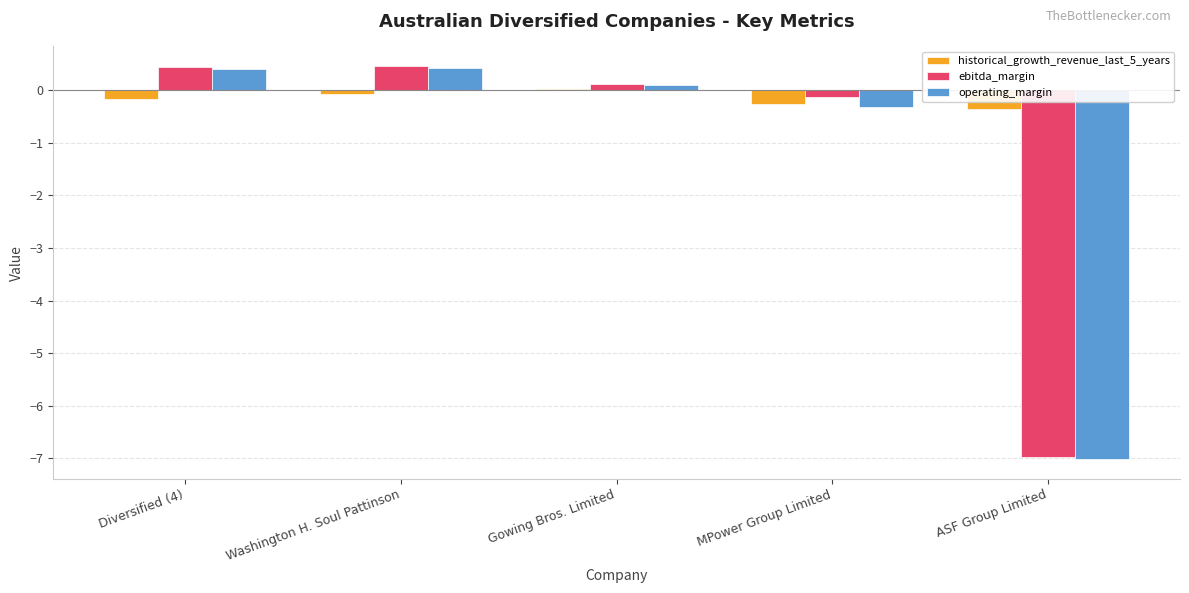

What are all the series names shown in the legend?

historical_growth_revenue_last_5_years, ebitda_margin, operating_margin